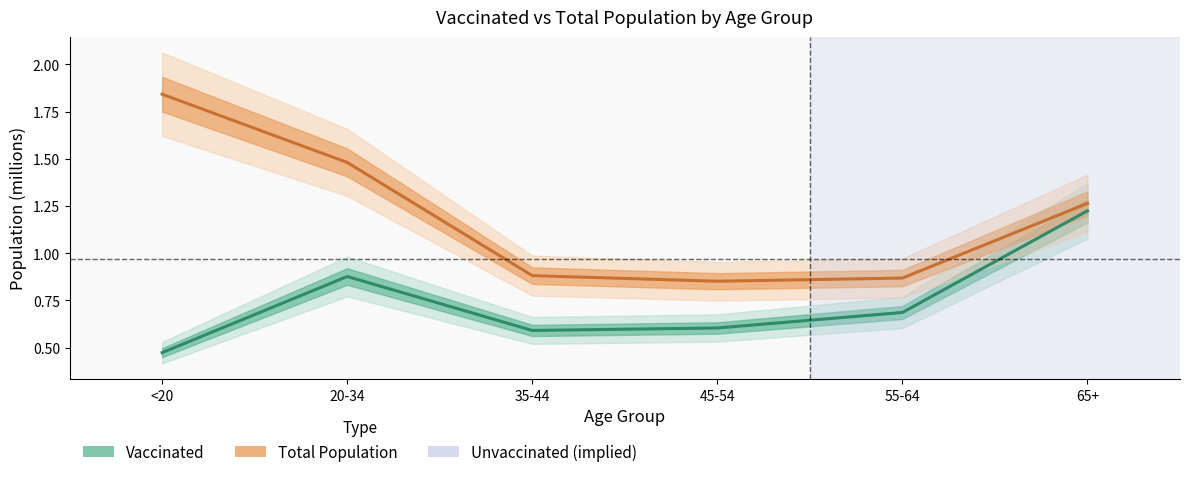

In Vaccinated, how many points are lower than both neighbors (excluding endpoints)?

1